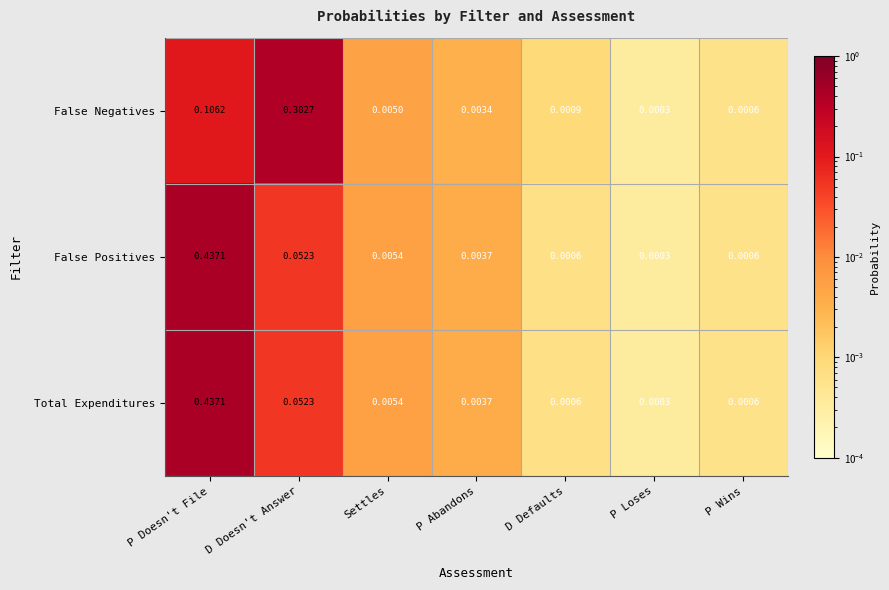

At which category is the sum across all series the highest?

P Doesn't File